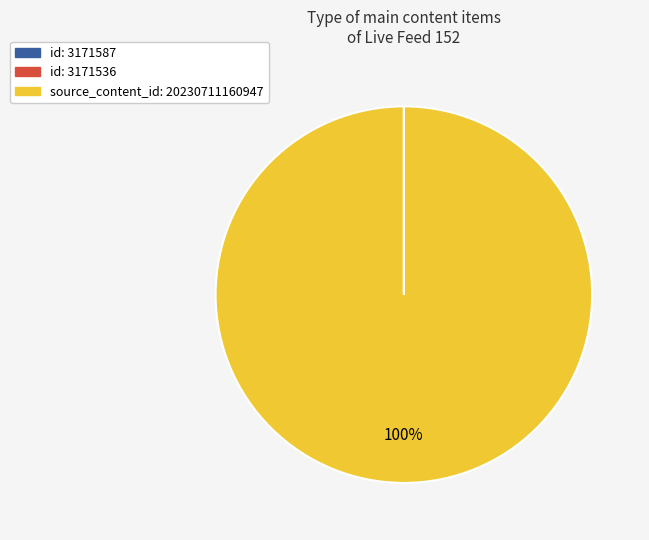

Is there any slice that represents more than half of the pie?

Yes